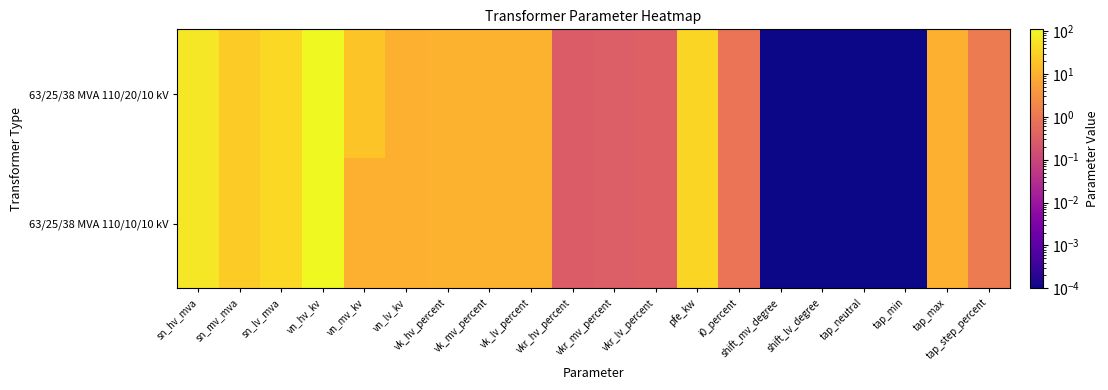

Which series has the largest total across all categories?

63/25/38 MVA 110/20/10 kV